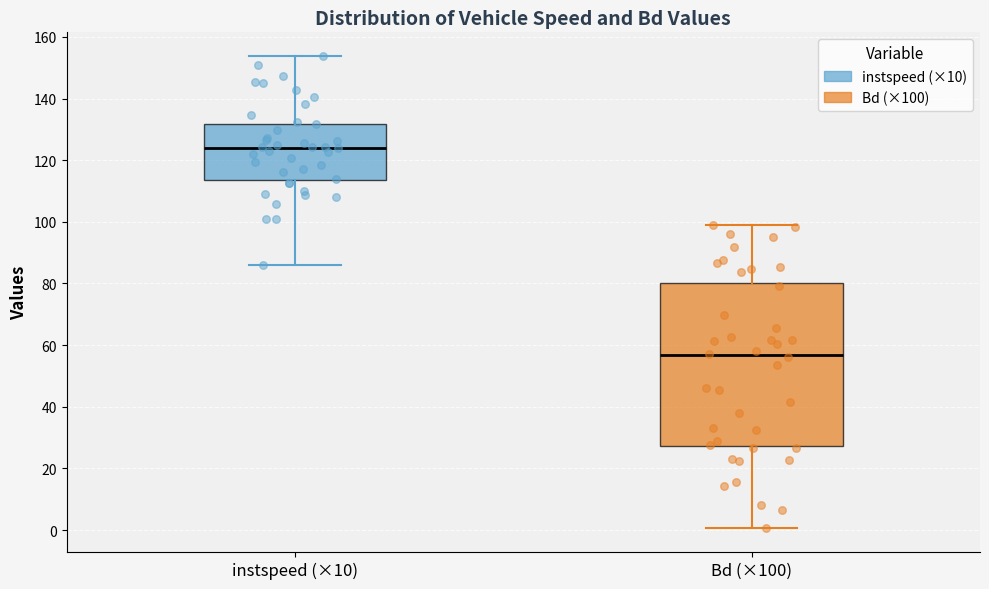

Reading left to right, read every box against the y-axis: the position of its median line, the range the box covers, and the ends of its whiskers. The values are not printed on the chart, so give them approximately, as read against the axis.

instspeed (×10): median 124, box 114 to 132, whiskers 86 to 154
Bd (×100): median 56, box 28 to 80, whiskers 0 to 98